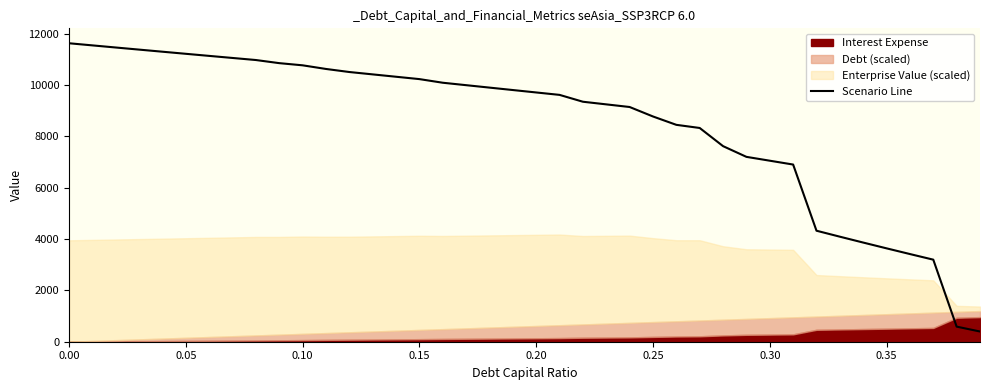

What is the smallest value displayed?

398.1